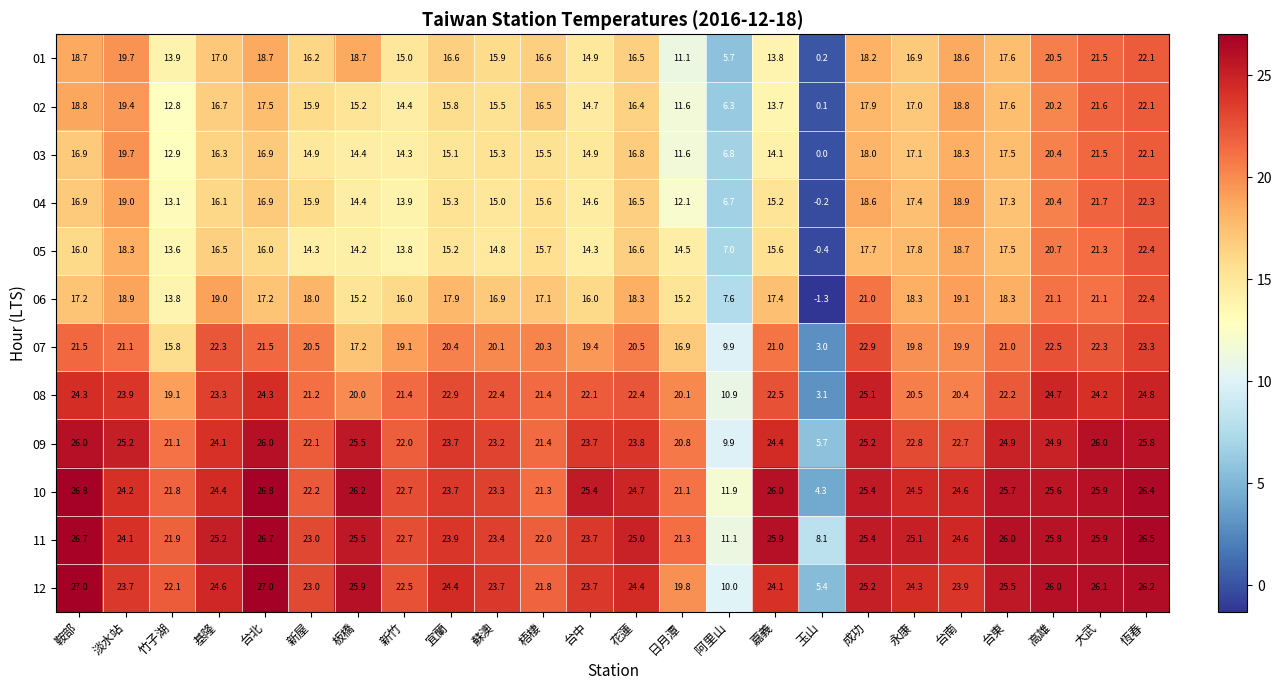

Is the value of 11 at 淡水站 greater than the value of 09 at 花蓮?

Yes